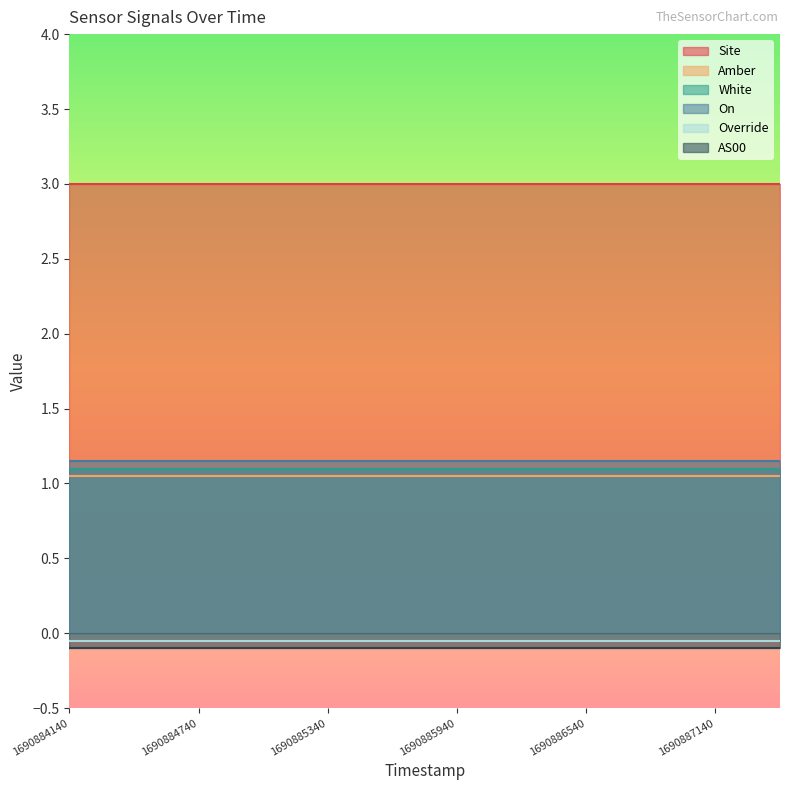

Which category has the lowest value across all series?

1690884140